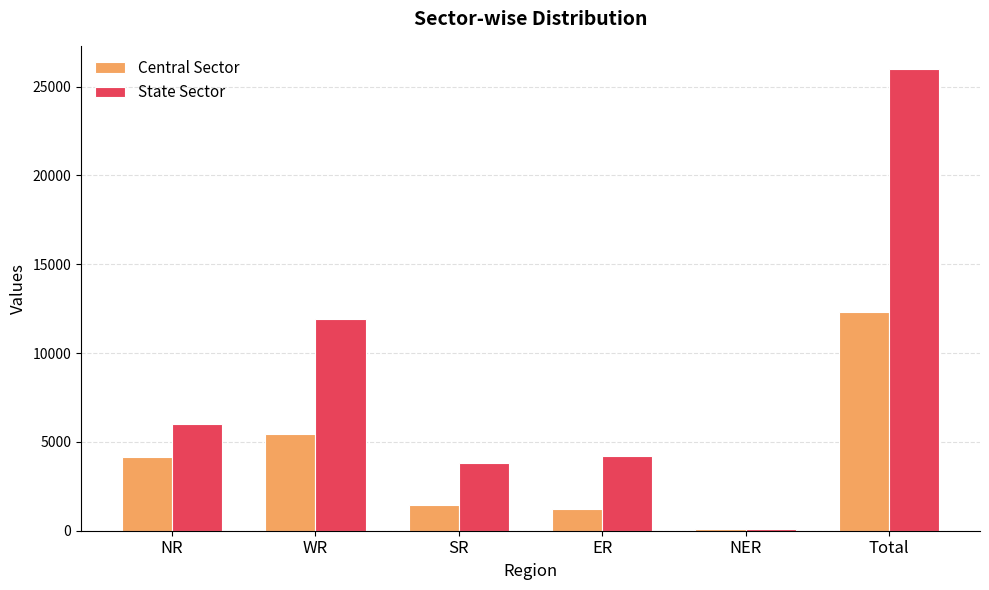

The State Sector series shows 25997 at Total. True or false?

True